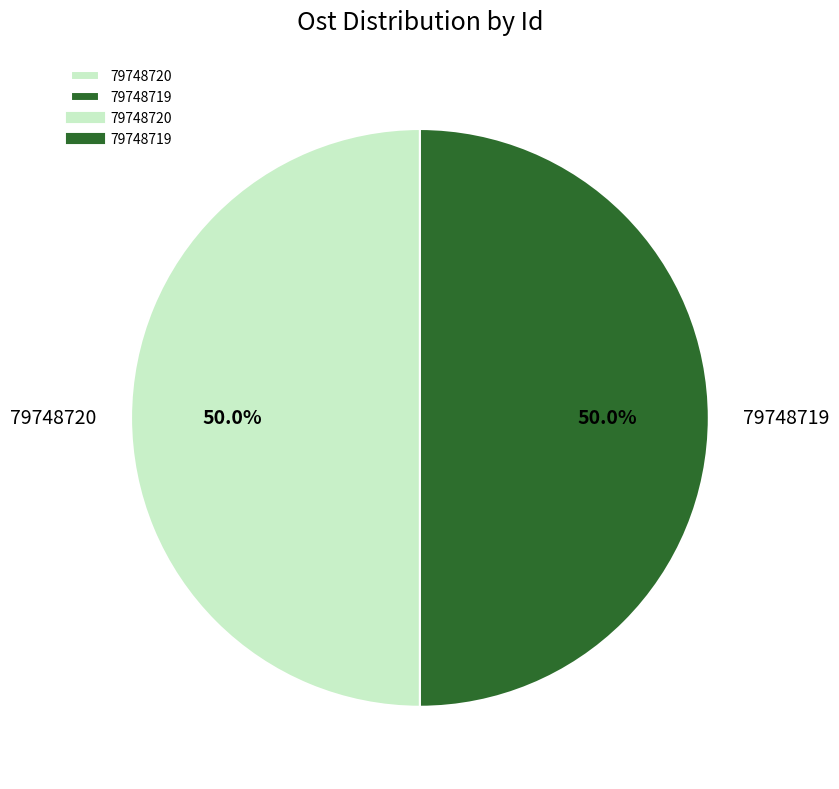

What is the ratio of the value at 79748719 to the value at 79748720?

1.0